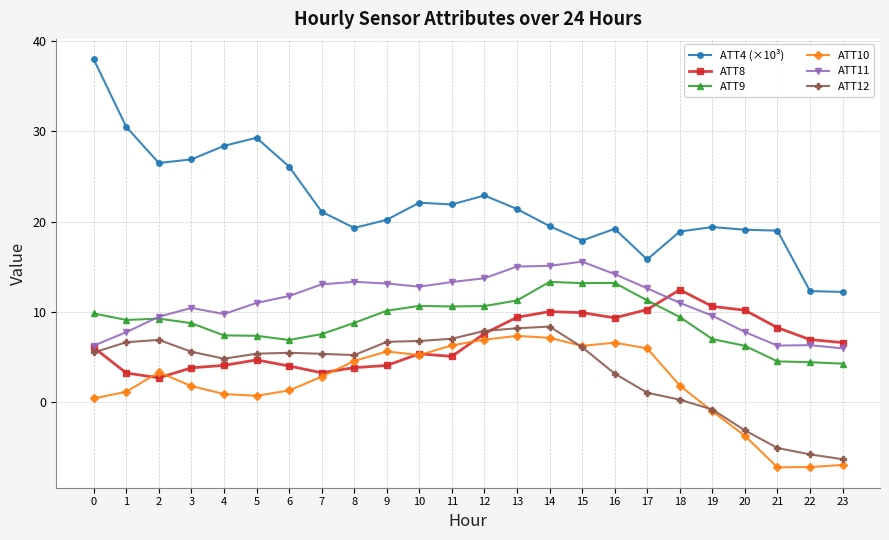

What is the smallest value displayed?

-7.2